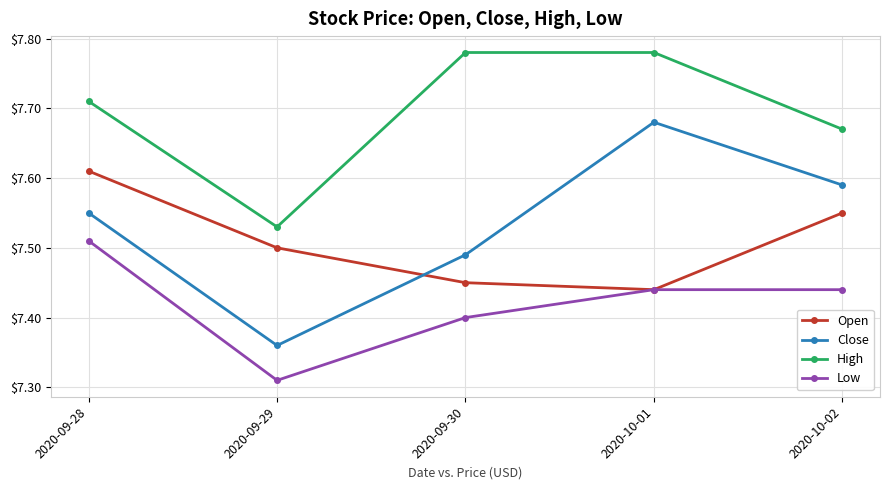

Between 2020-09-28 and 2020-10-02, which series saw the biggest shift?

Low